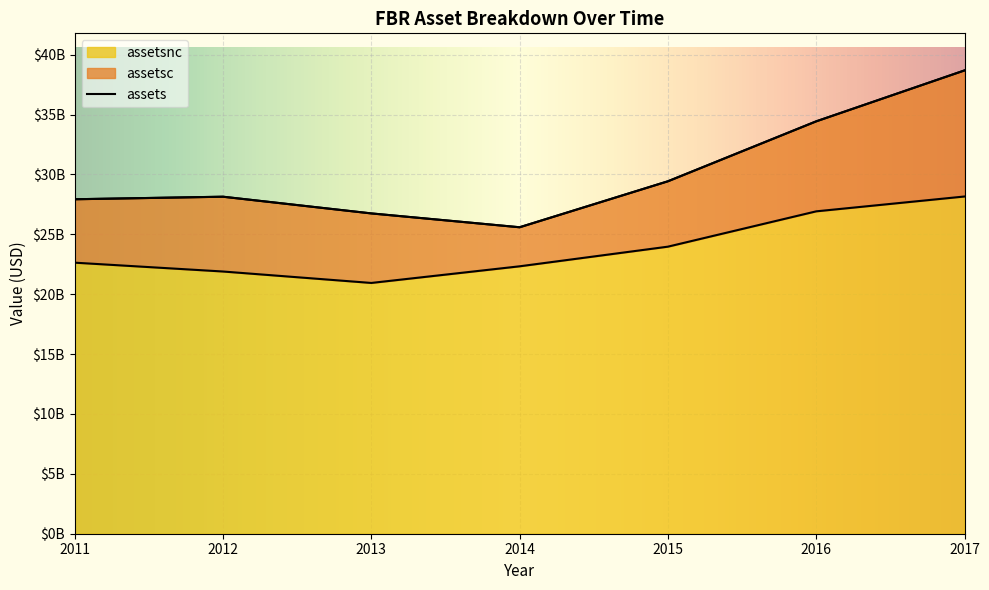

What is the difference between the maximum and minimum values in the assets series?

13099351000